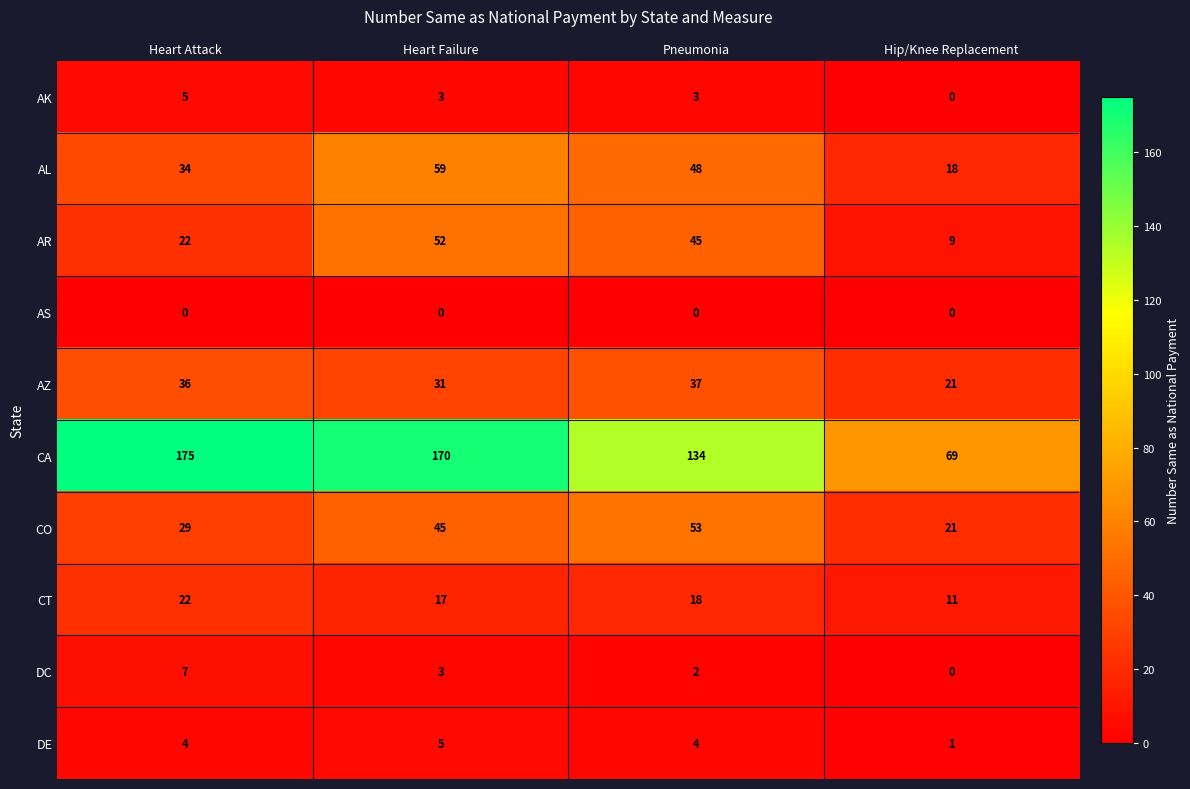

Rank the categories by AZ value from highest to lowest.

Pneumonia, Heart Attack, Heart Failure, Hip/Knee Replacement